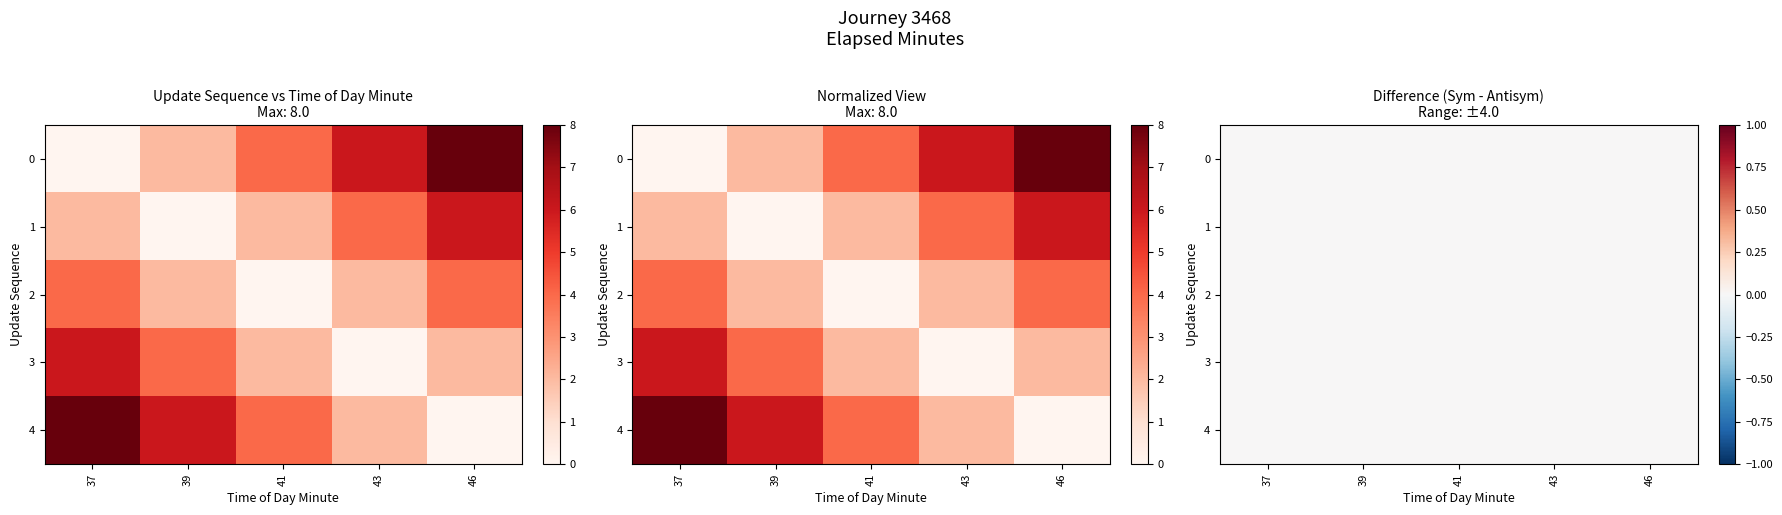

What is the difference between the second highest and second lowest values in the 4 series?

4